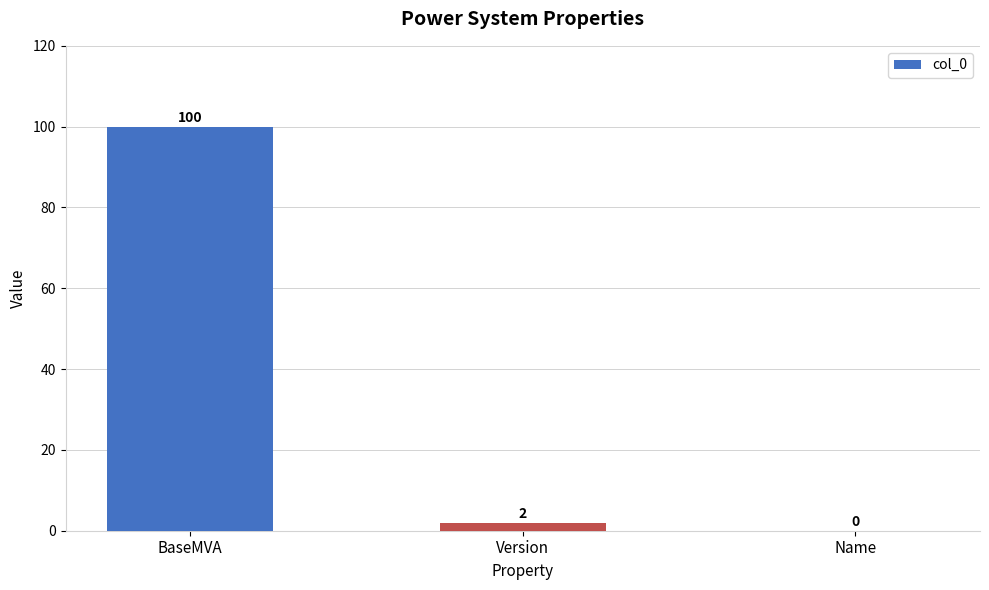

Count the number of data series in this chart.

1